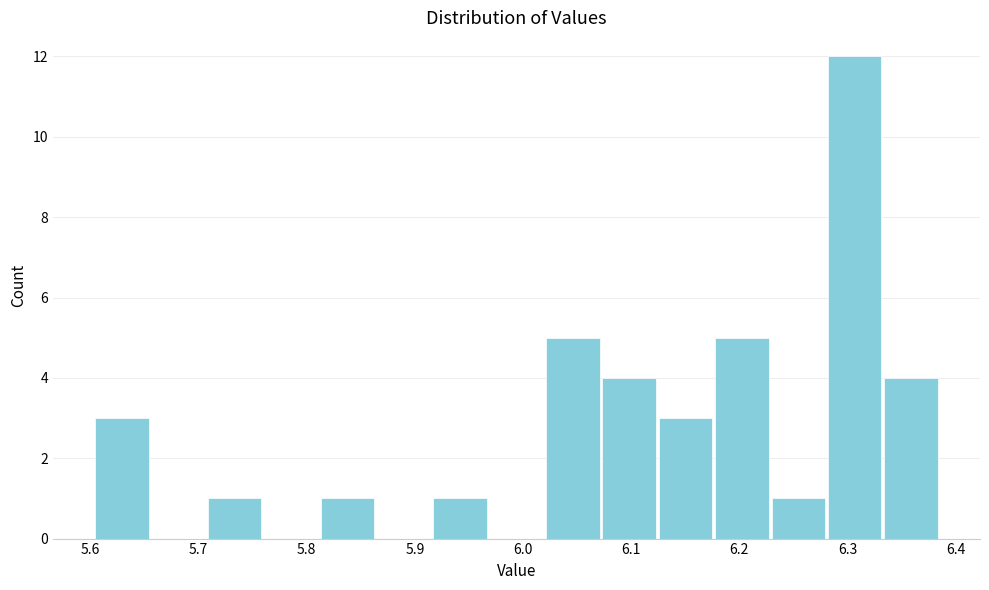

Reading left to right, list every bar in this chart as the range it spans on the x-axis followed by its height. Neither the bar edges nor the heights are printed on the chart, so give them approximately, as read against the axes.

5.60 to 5.66: 3
5.66 to 5.71: 0
5.71 to 5.76: 1
5.76 to 5.81: 0
5.81 to 5.86: 1
5.86 to 5.92: 0
5.92 to 5.97: 1
5.97 to 6.02: 0
6.02 to 6.07: 5
6.07 to 6.12: 4
6.12 to 6.18: 3
6.18 to 6.23: 5
6.23 to 6.28: 1
6.28 to 6.33: 12
6.33 to 6.38: 4